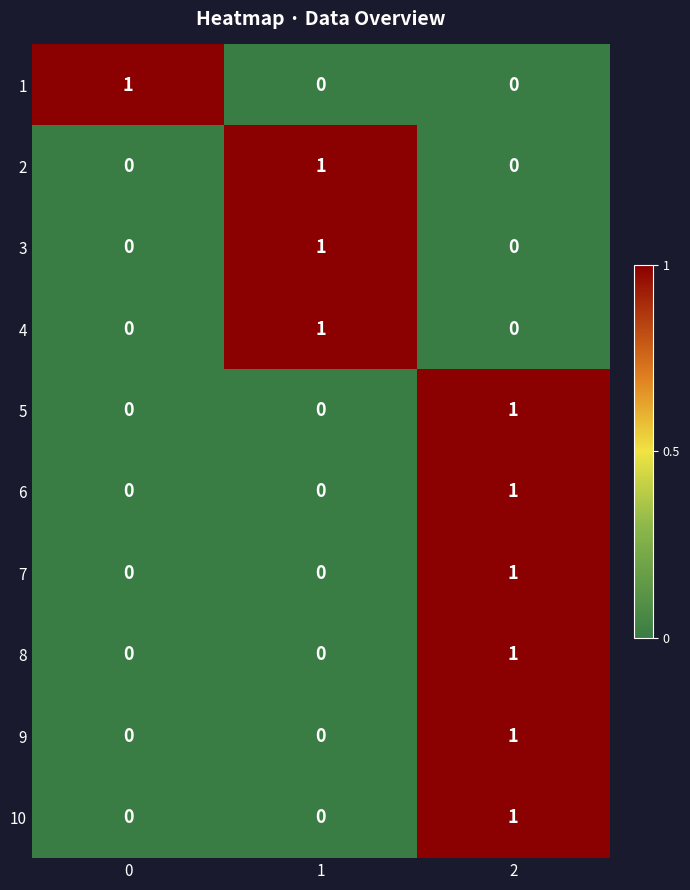

At which category is the sum across all series the highest?

2